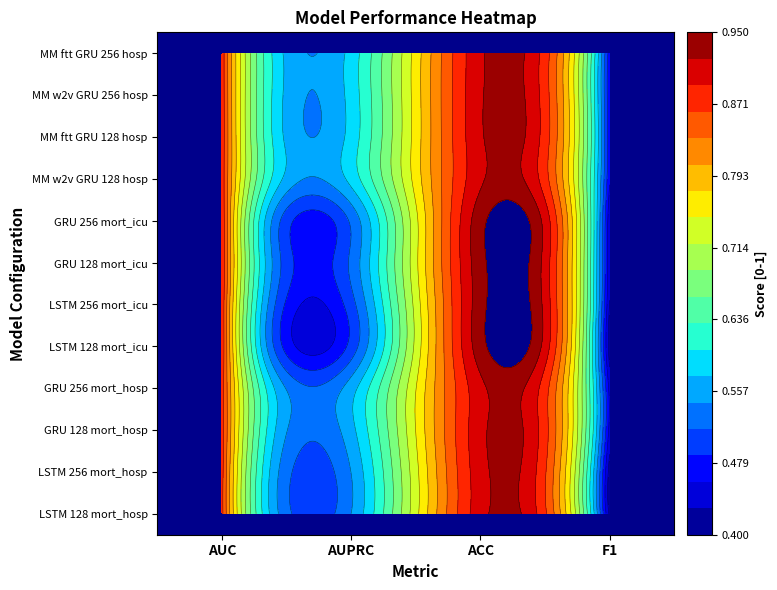

The value of LSTM_128_mort_icu at AUPRC is 0.3. True or false?

False